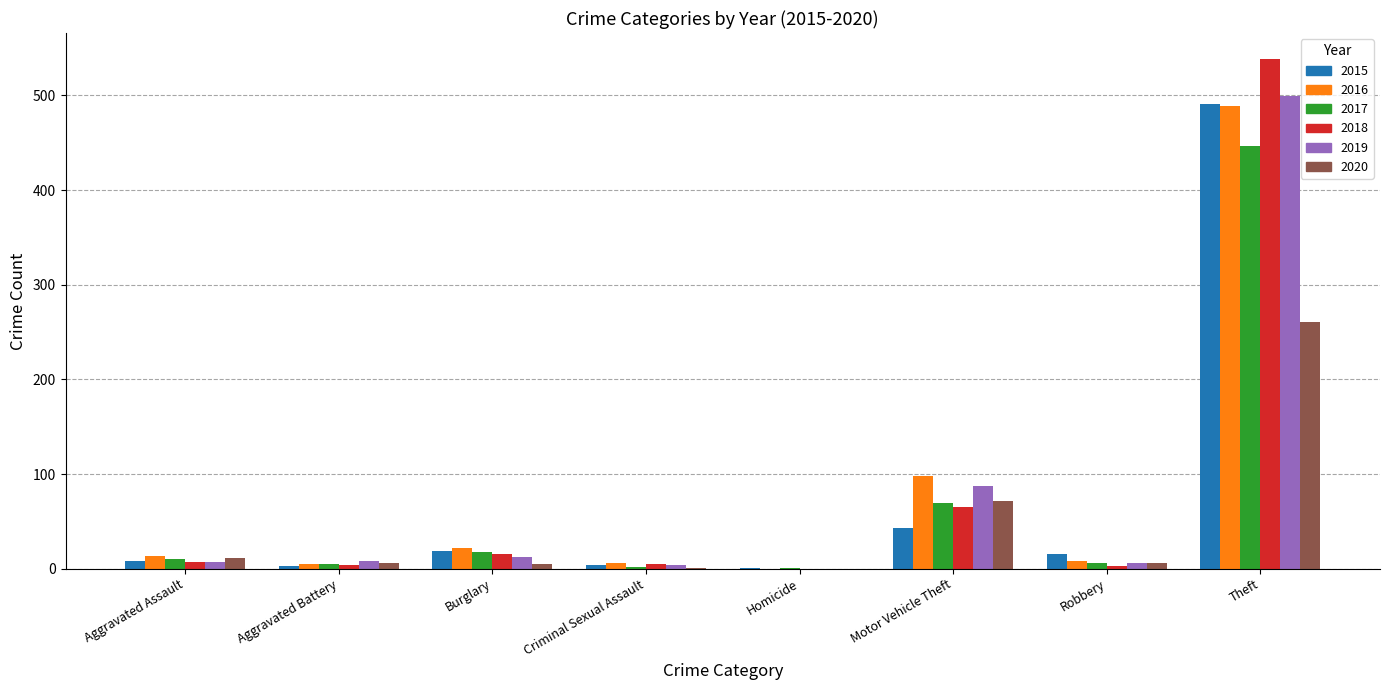

At which category is the sum across all series the highest?

Theft